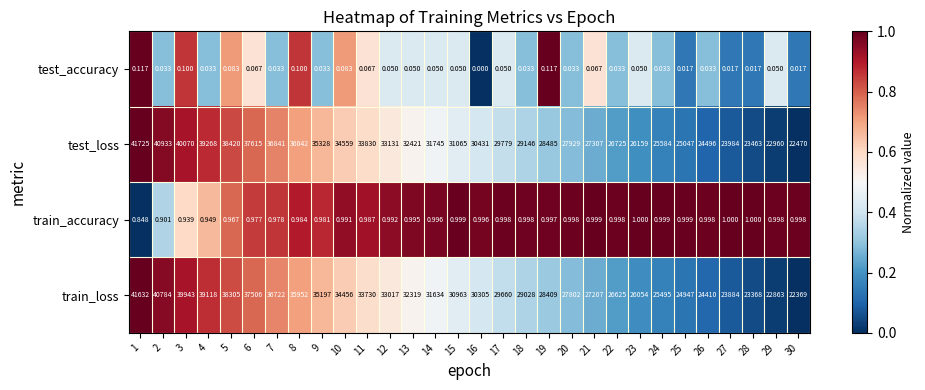

How many data points in test_accuracy are above 0?

29